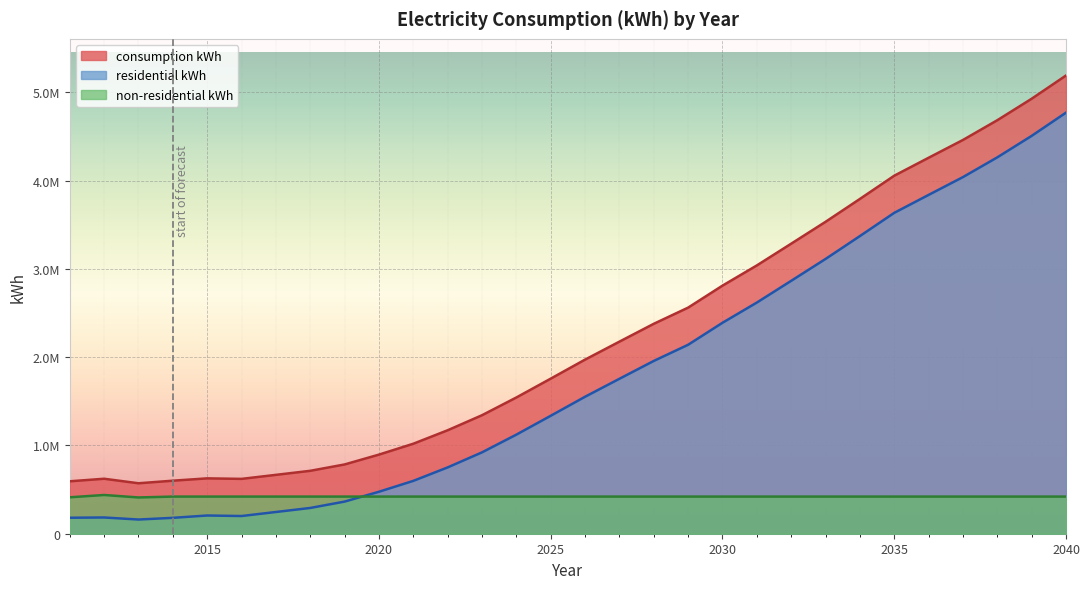

What is the value of the consumption kWh point at the 6th from the left?

621258